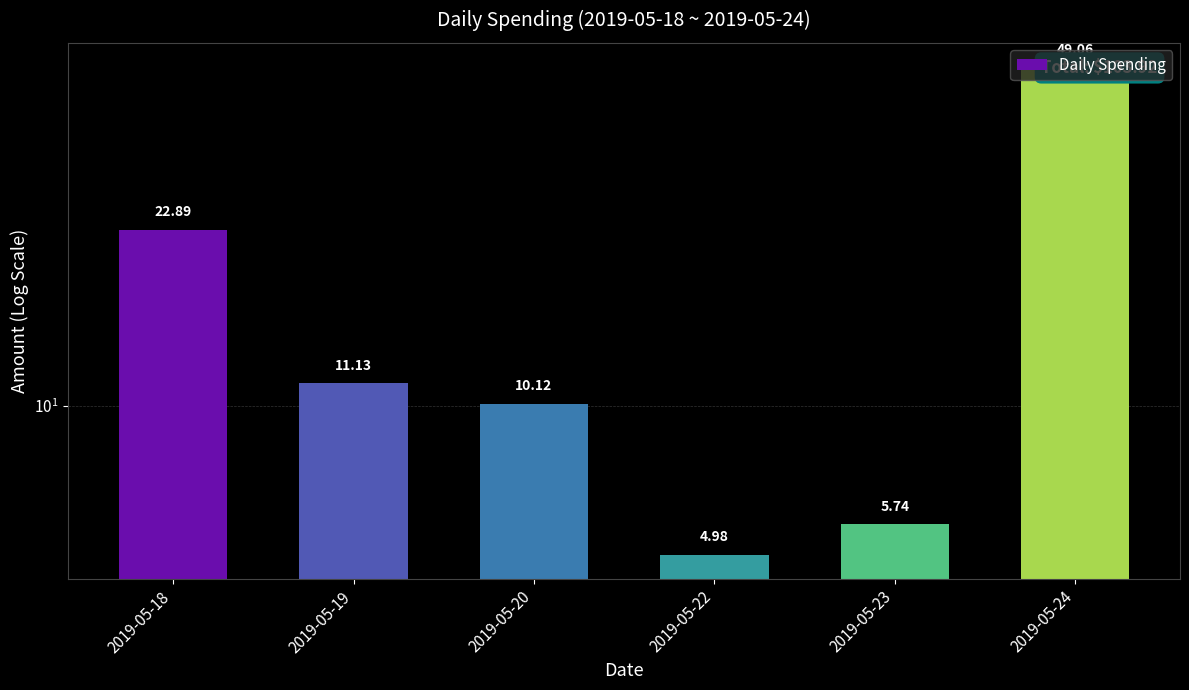

What is the greatest value displayed?

49.1